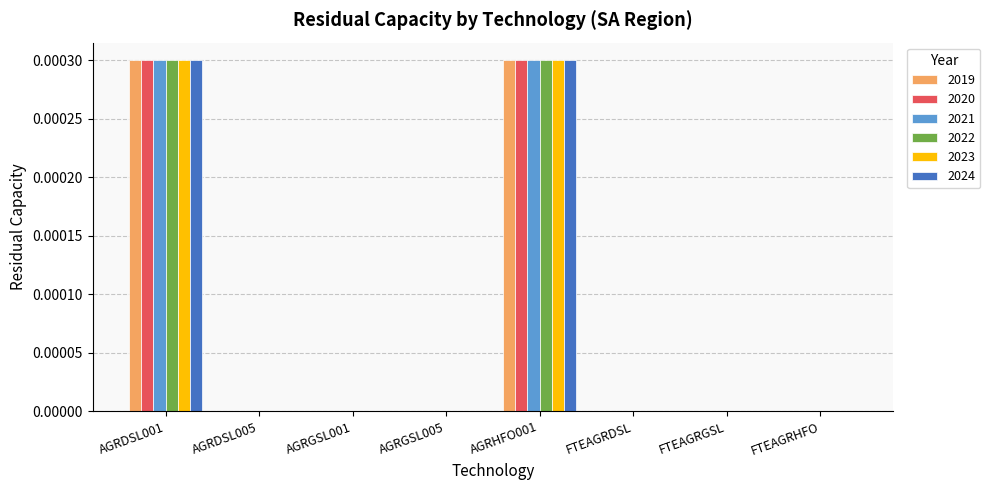

Is the value of 2024 at AGRDSL005 greater than the value of 2020 at AGRDSL001?

No